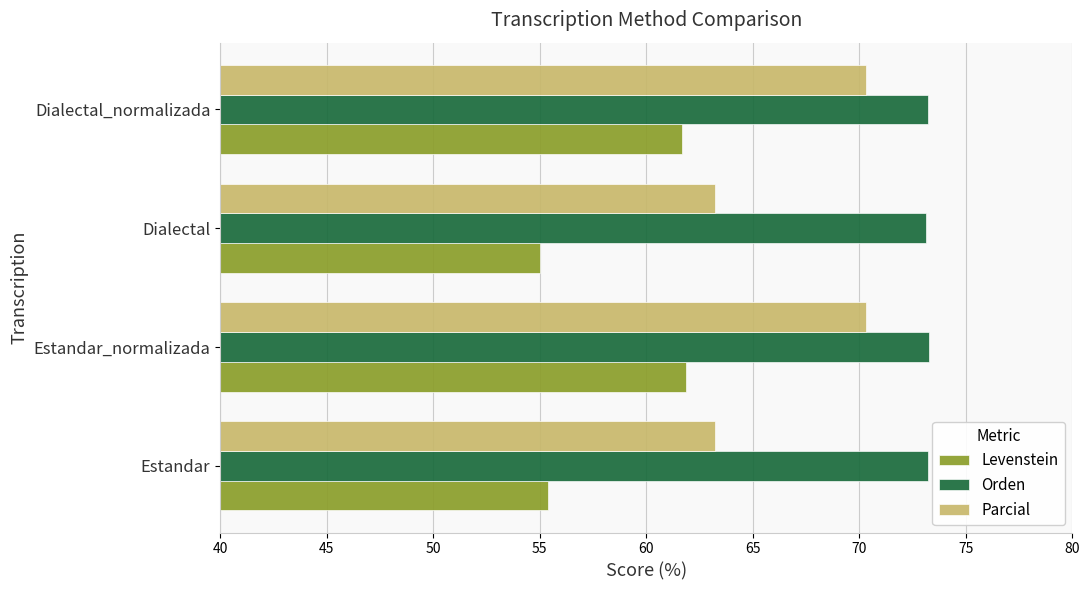

What is the total value across all series at Estandar_normalizada?

205.5